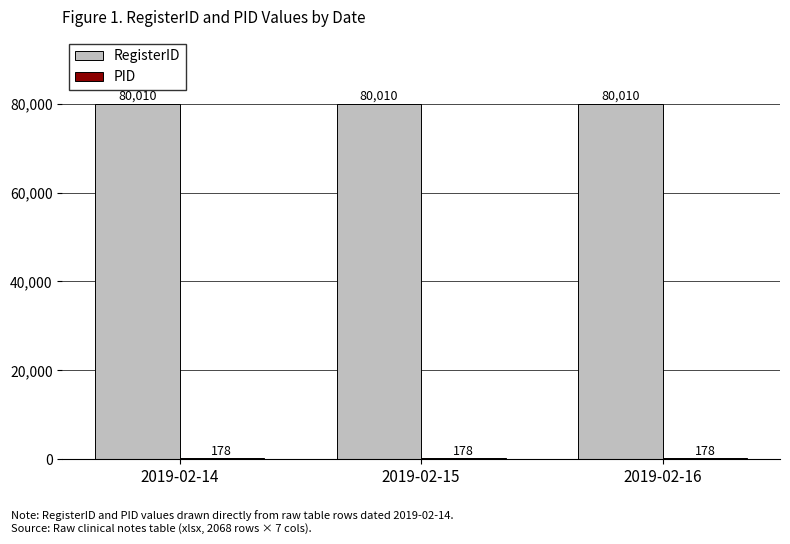

What is the total value across all series at 2019-02-16?

80188